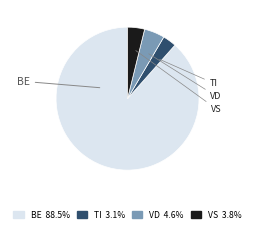

To the nearest percent, what portion does VD represent?

5%